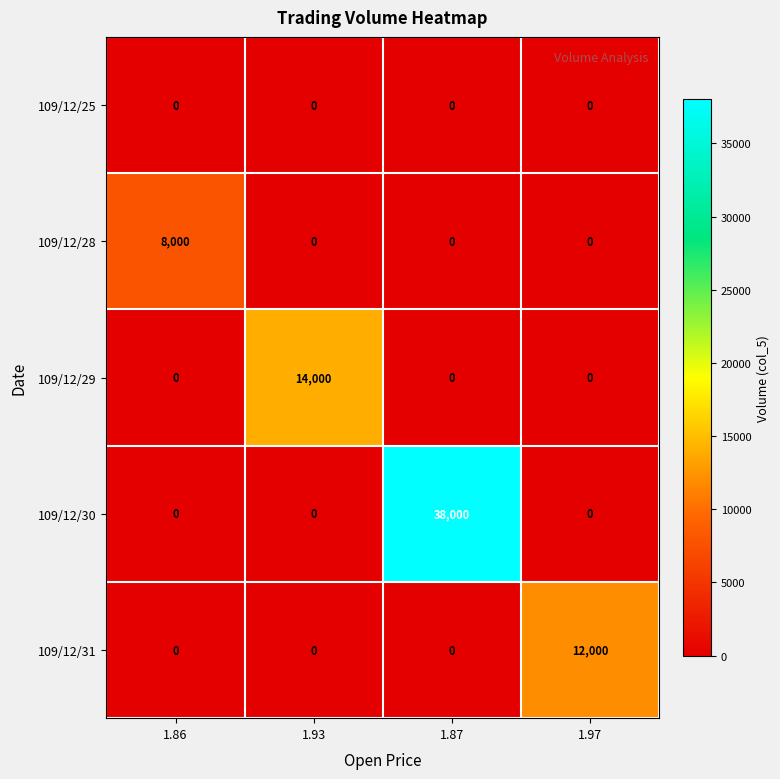

Reading left to right, list all the values displayed in this chart.

109/12/25: 0	0	0	0
109/12/28: 8000	0	0	0
109/12/29: 0	14000	0	0
109/12/30: 0	0	38000	0
109/12/31: 0	0	0	12000